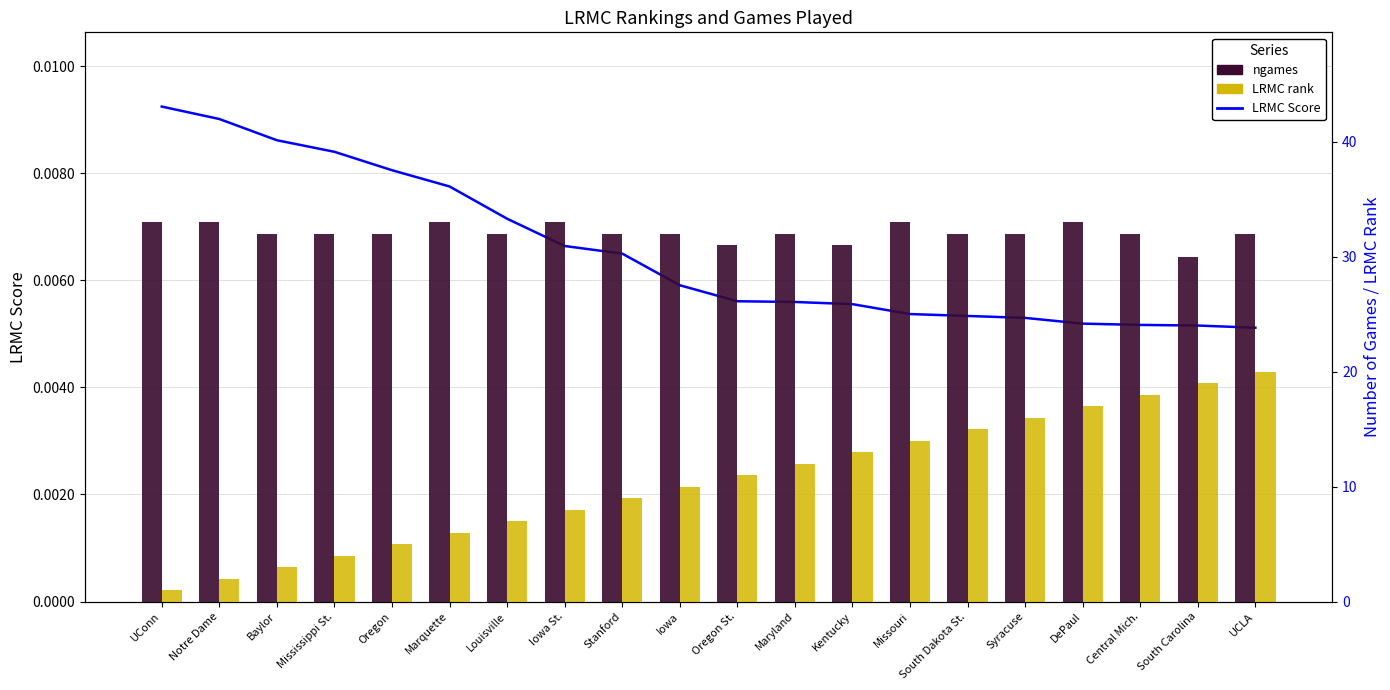

How many bars are there in each group?

3